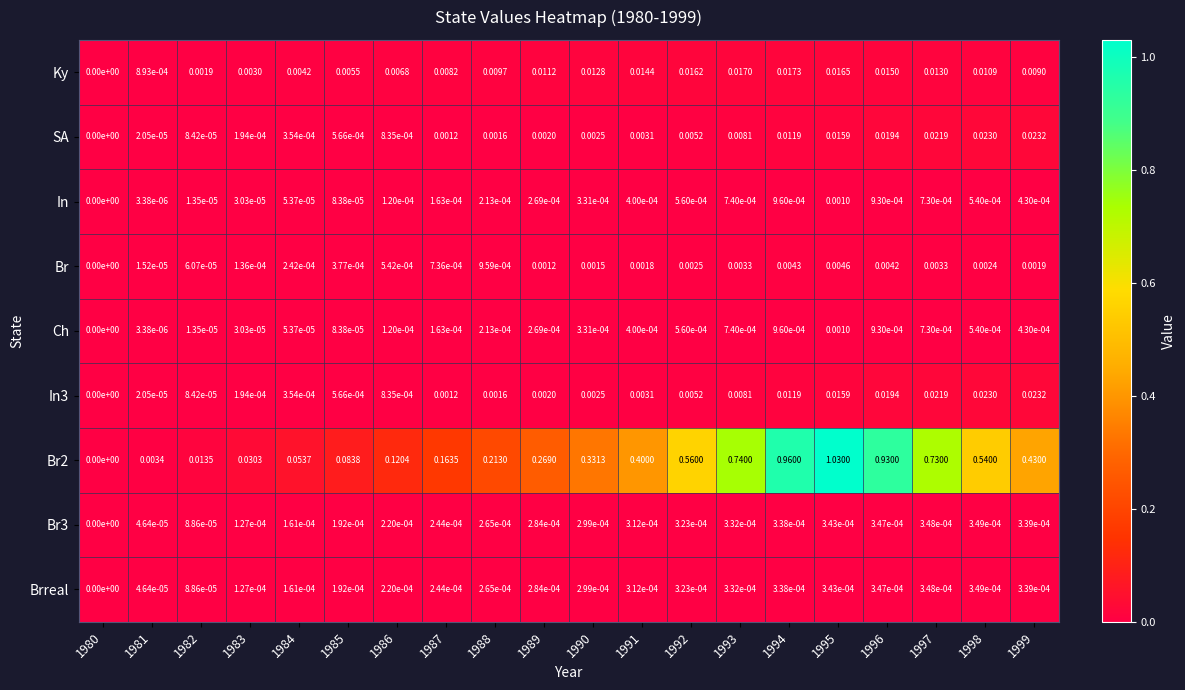

How many distinct data groups are displayed?

9